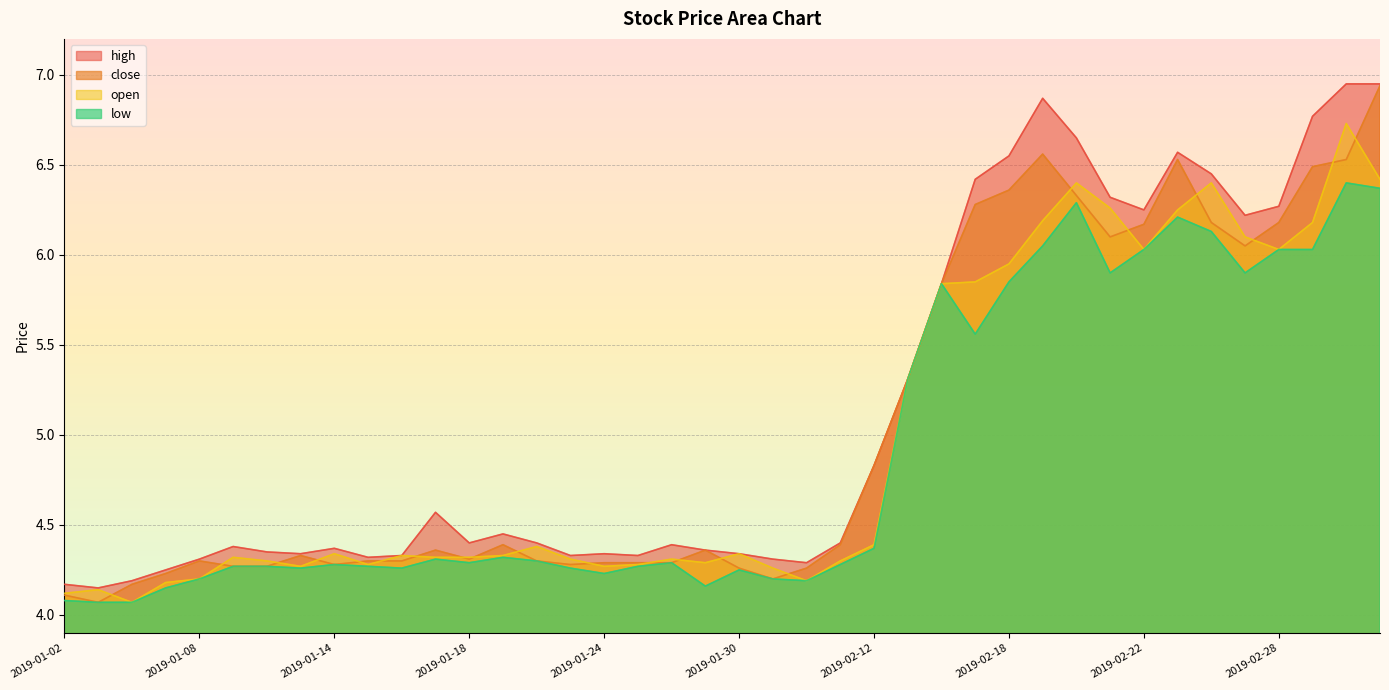

Rank the series at 2019-01-15 from lowest to highest value.

low, open, close, high